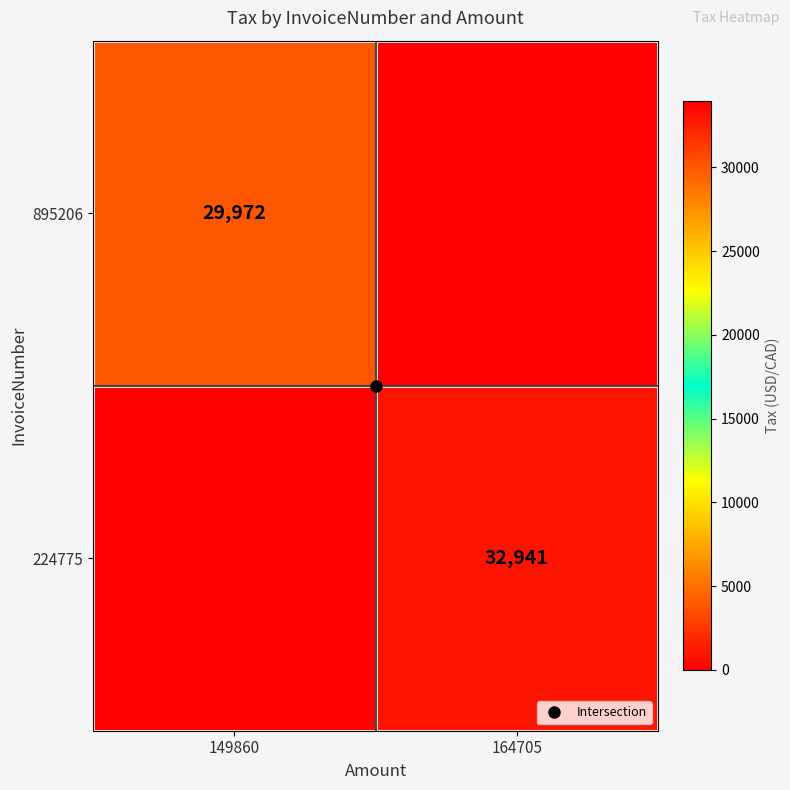

Count the number of categories in the chart.

2